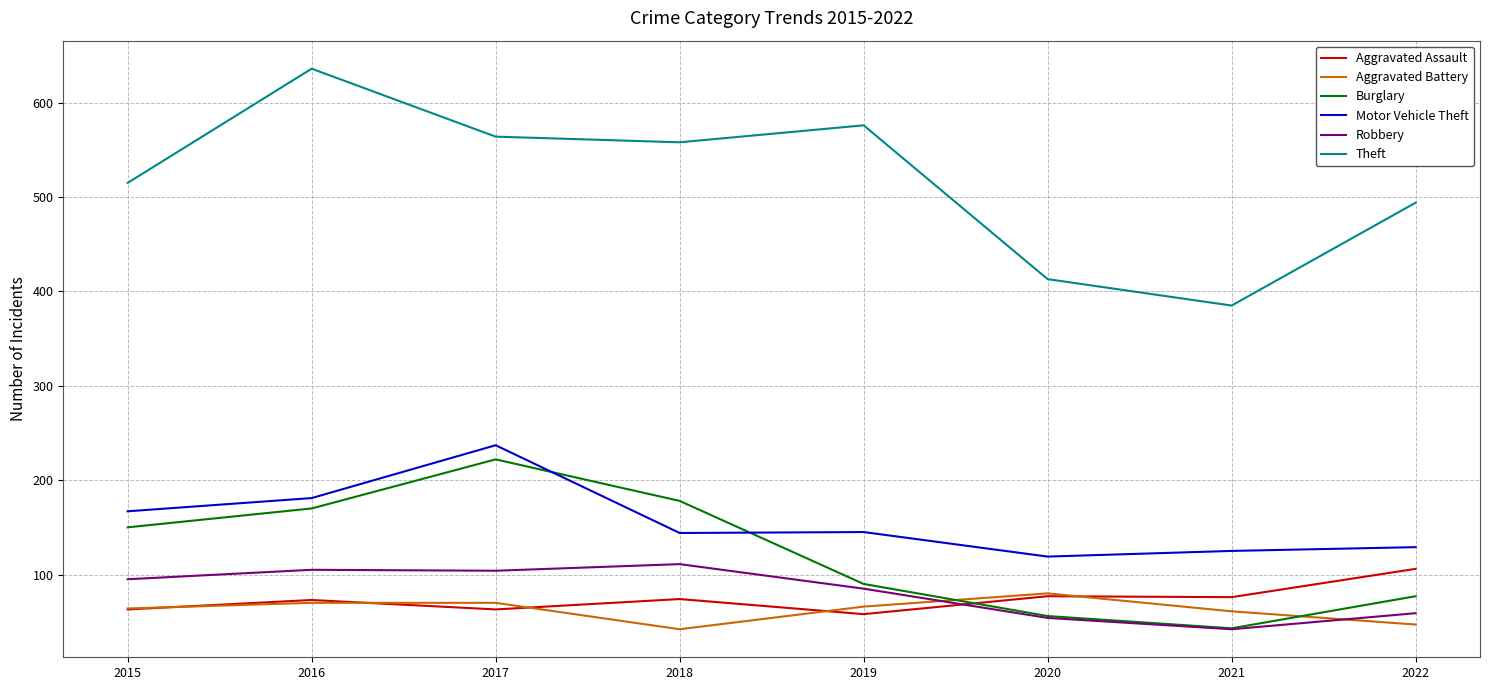

Which series has the widest spread of values?

Theft